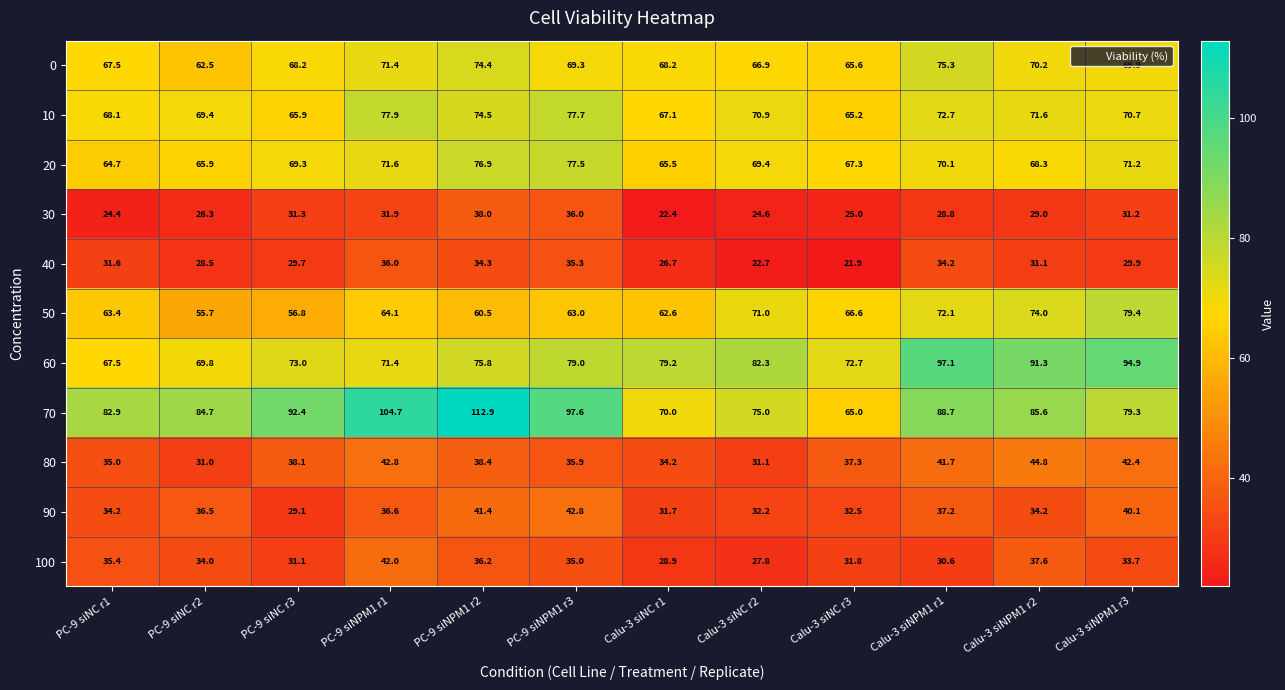

What is the sum of the 100 values at Calu-3 siNC r1 and PC-9 siNPM1 r1?

70.9